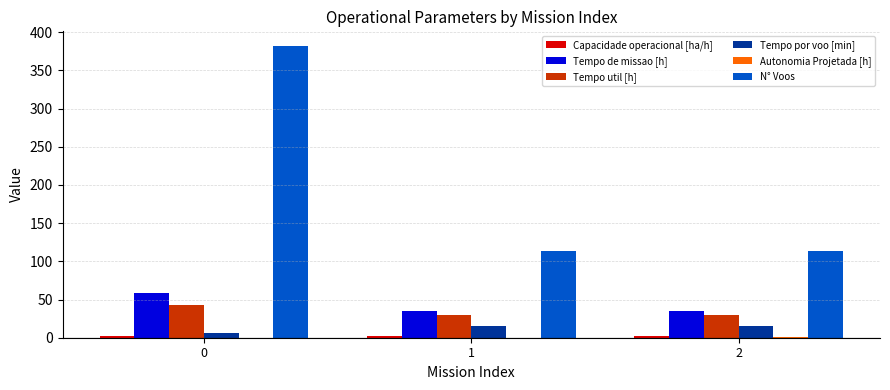

Which series has the largest total across all categories?

N° Voos